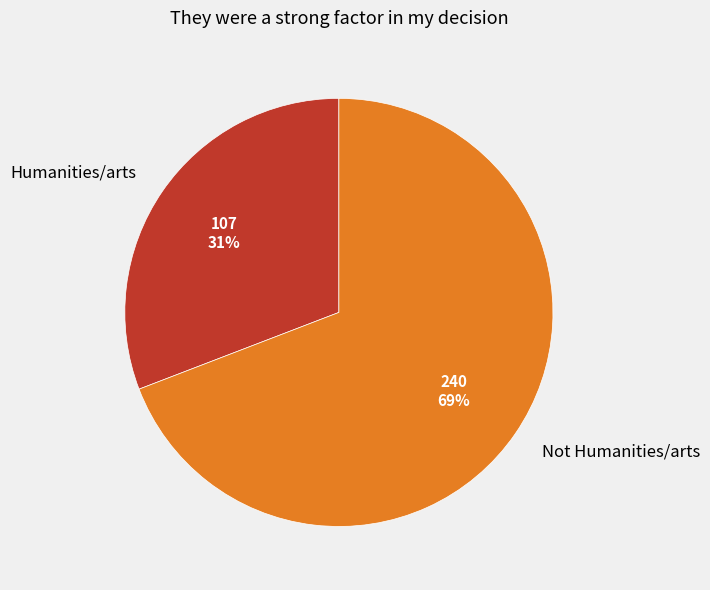

Which slice represents more than half of the pie?

Not Humanities/arts